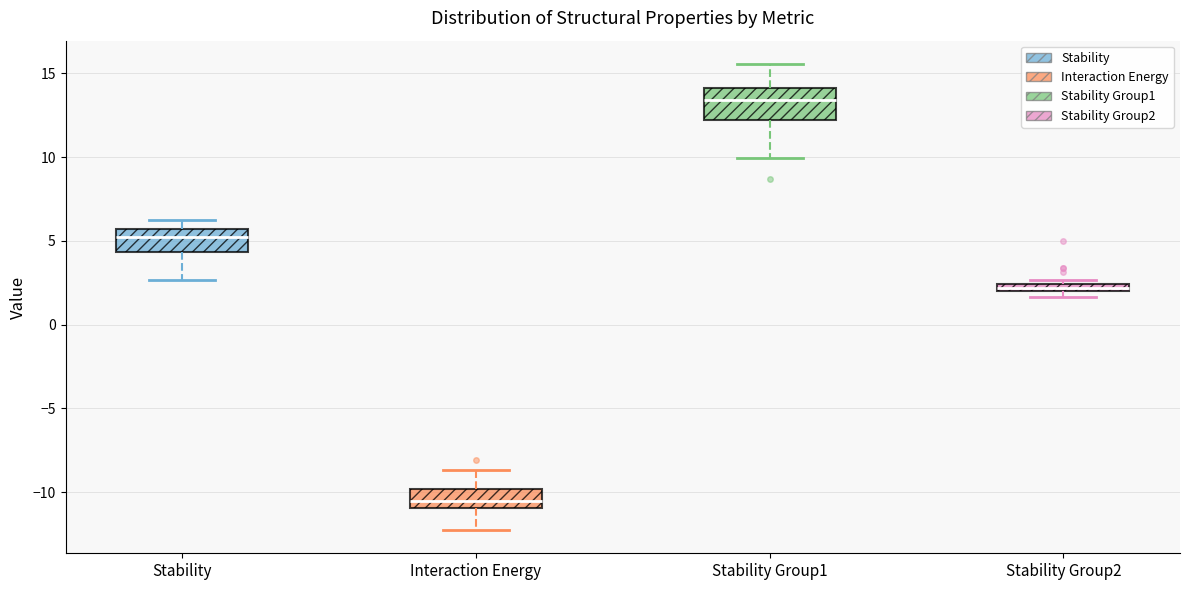

Comparing the boxes themselves (not the whiskers), which one is the tallest?

Stability Group1